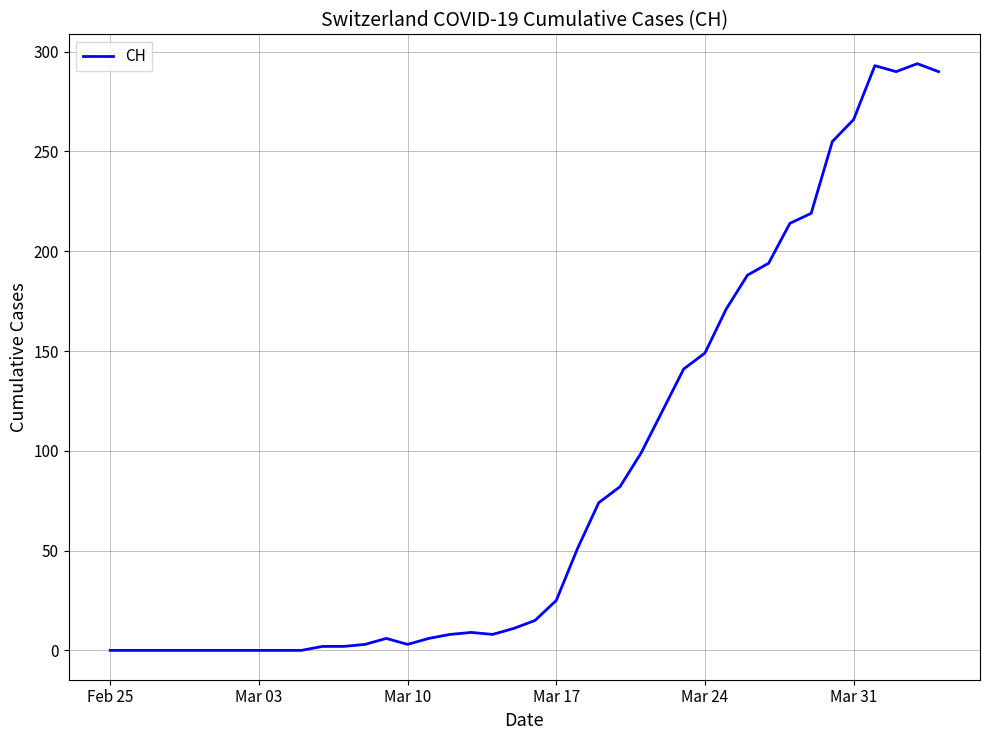

What is the maximum value shown in the chart?

294